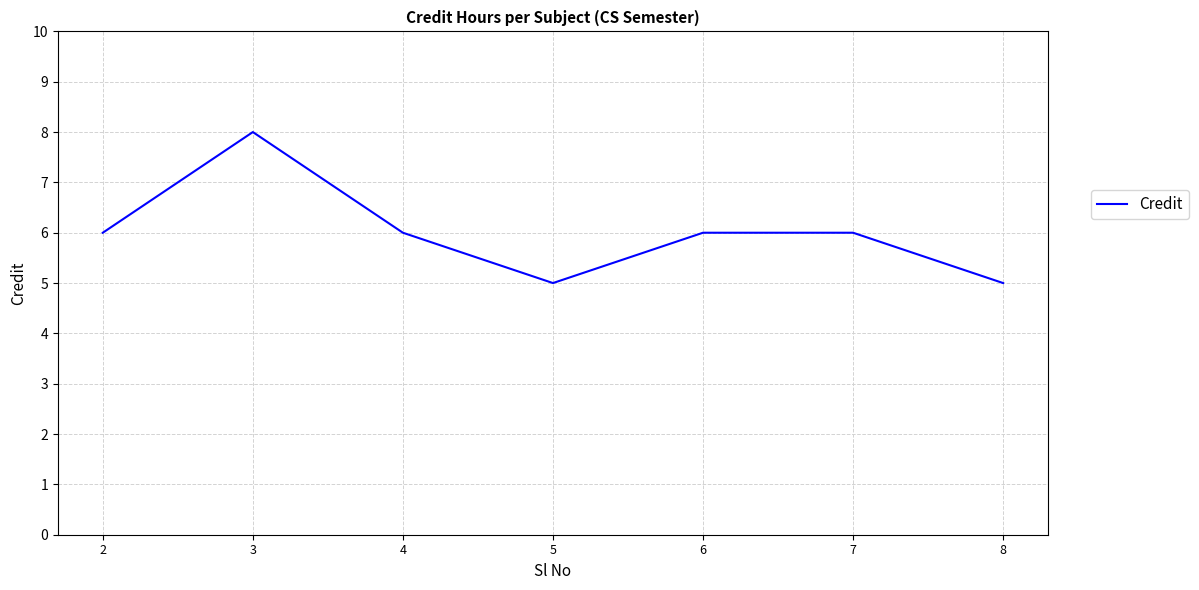

True or false: the data has more than 0 interior local peaks.

True